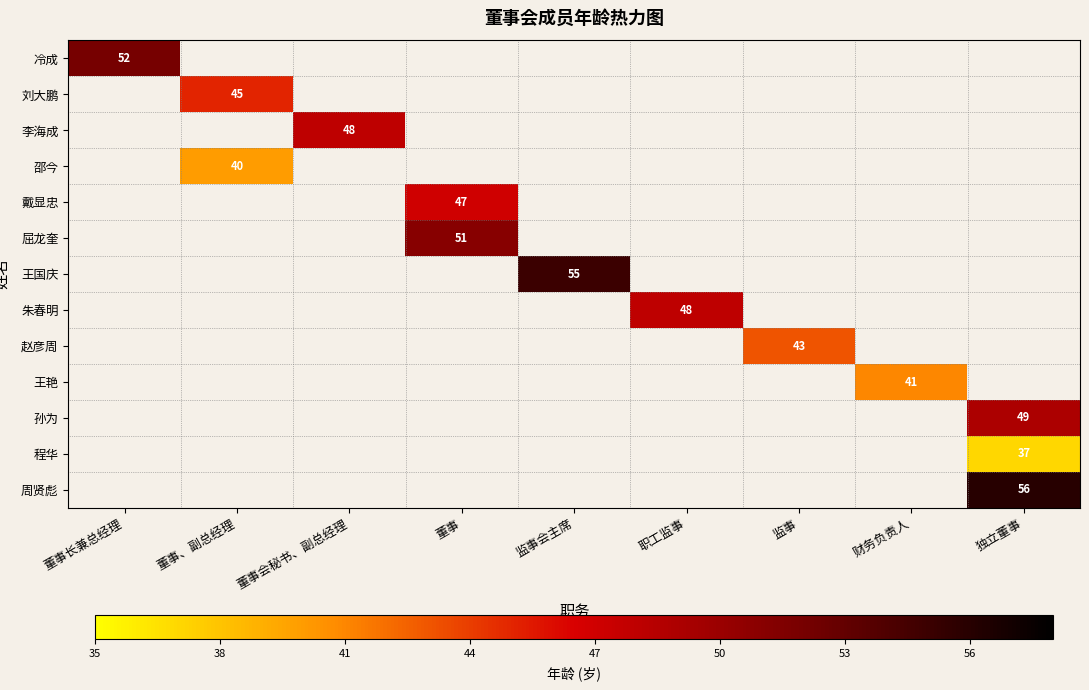

Is it true that 王艳 equals 23.8 at 财务负责人?

False